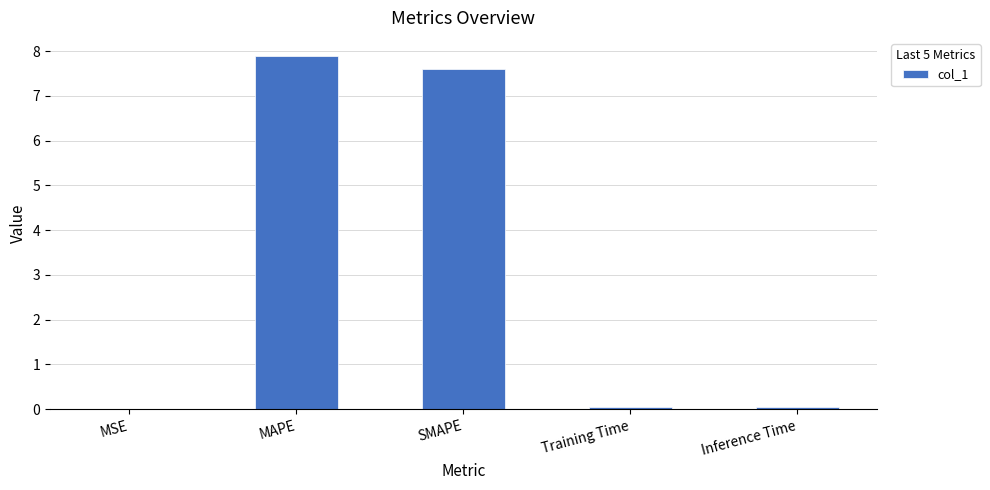

What is the average value?

3.1